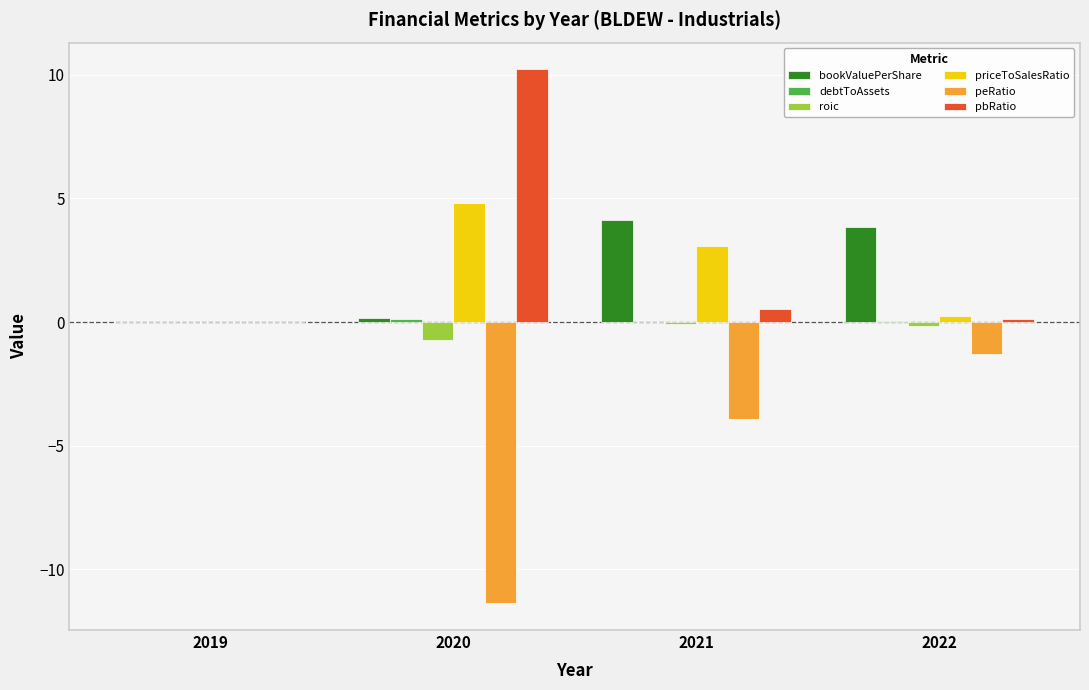

Which series has the largest total across all categories?

pbRatio